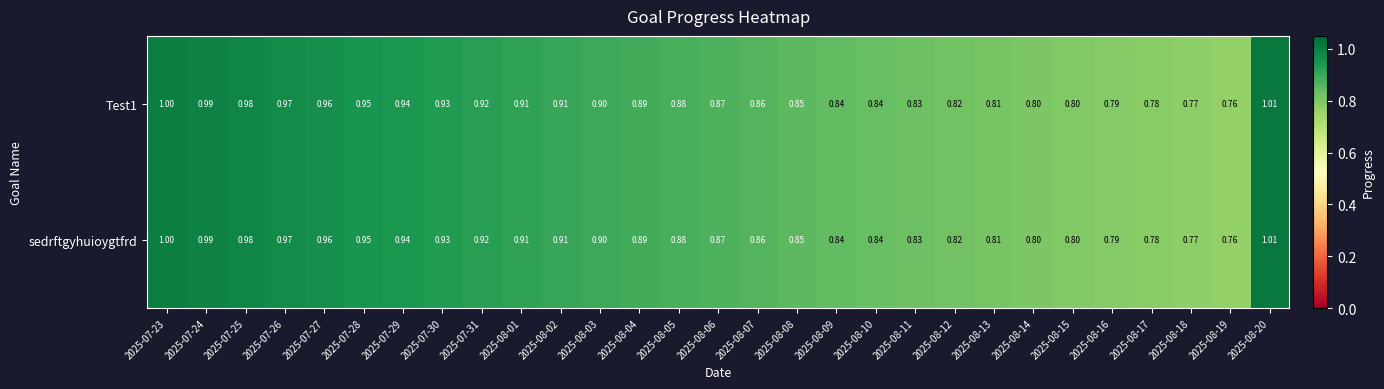

Is the value of Test1 at 2025-07-27 greater than the value of sedrftgyhuioygtfrd at 2025-08-04?

Yes